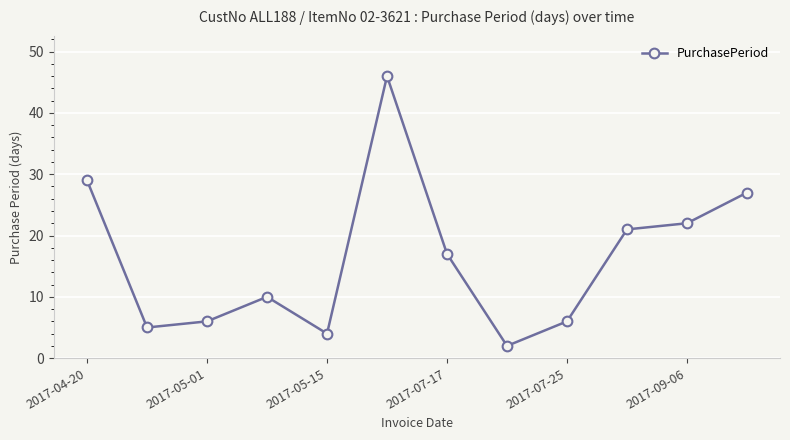

What is the maximum value shown in the chart?

46